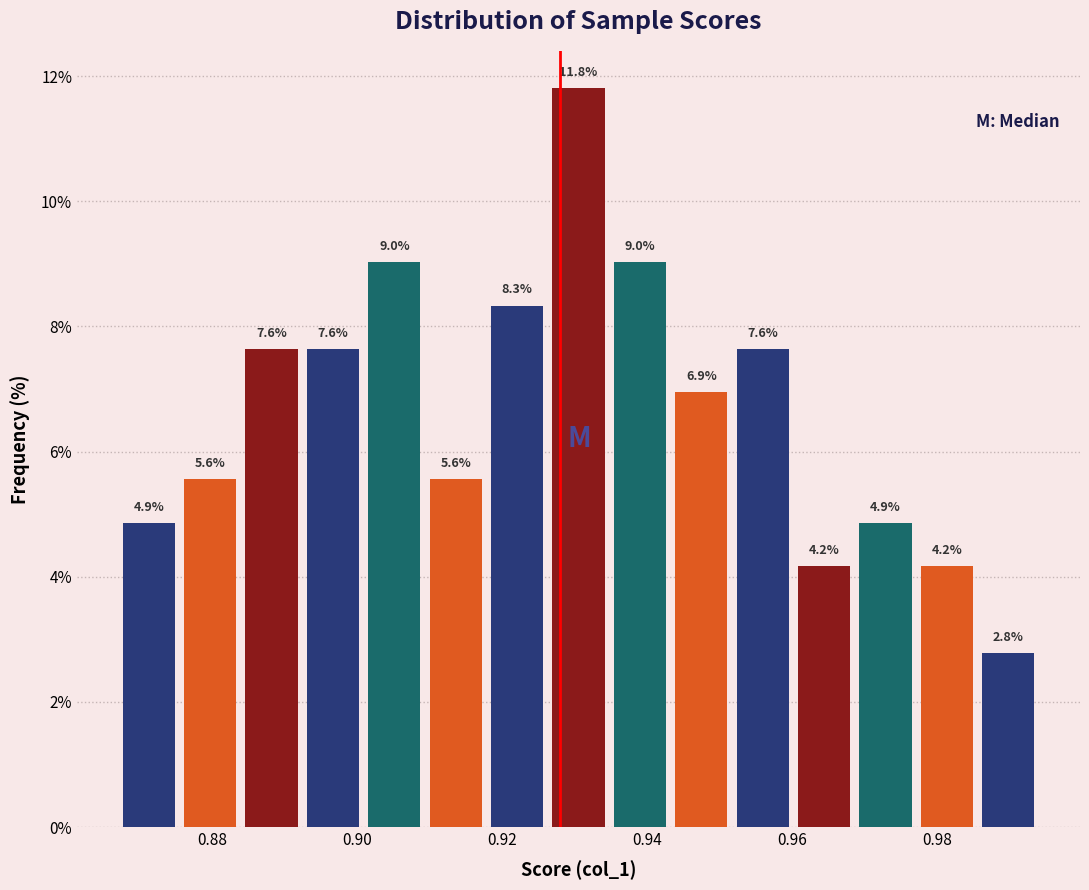

Reading left to right, list every bar in this chart as the range it spans on the x-axis followed by its height. The bar edges are not printed on the chart, so give them approximately, as read against the axis.

0.868 to 0.876: 4.9
0.876 to 0.884: 5.6
0.884 to 0.892: 7.6
0.892 to 0.900: 7.6
0.900 to 0.910: 9.0
0.910 to 0.918: 5.6
0.918 to 0.926: 8.3
0.926 to 0.934: 11.8
0.934 to 0.944: 9.0
0.944 to 0.952: 6.9
0.952 to 0.960: 7.6
0.960 to 0.968: 4.2
0.968 to 0.978: 4.9
0.978 to 0.986: 4.2
0.986 to 0.994: 2.8